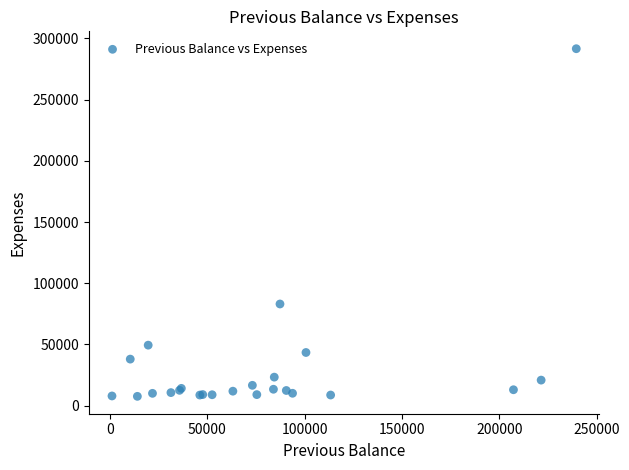

What Y value in the scatter plot is closest to 149599?

83050.0